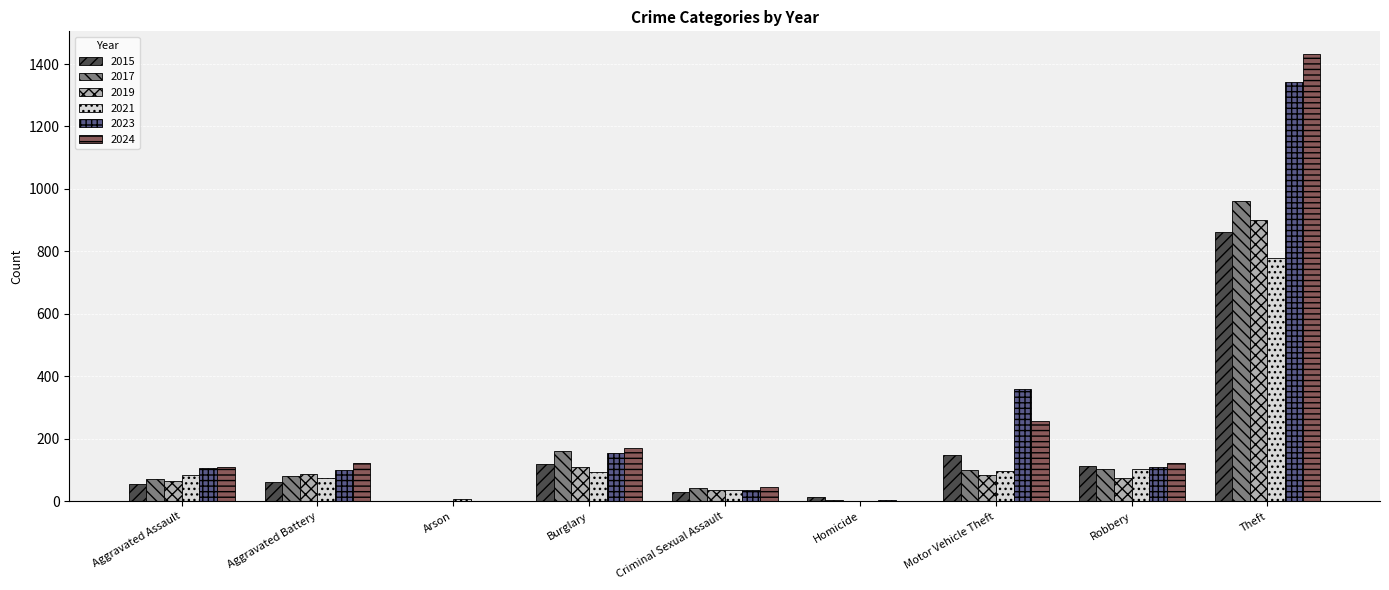

The value of 2024 at Homicide is 2. True or false?

True